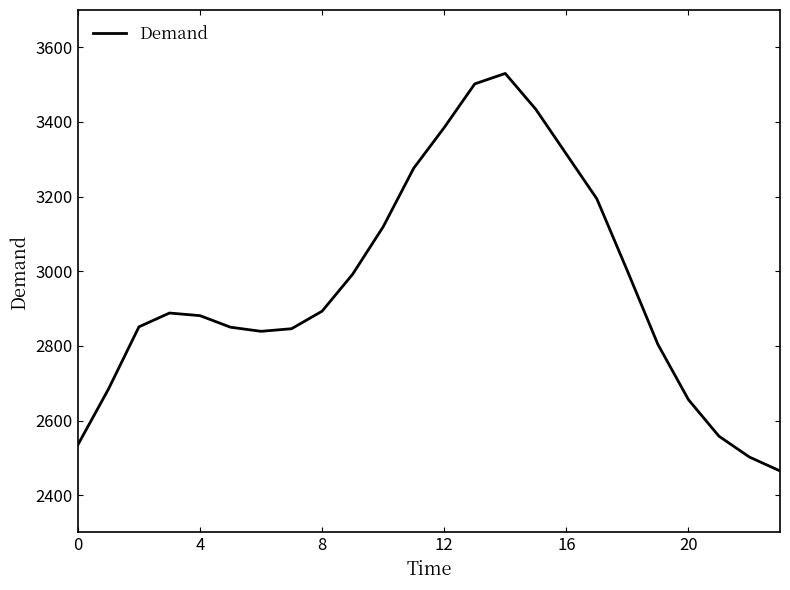

What is the greatest value displayed?

3530